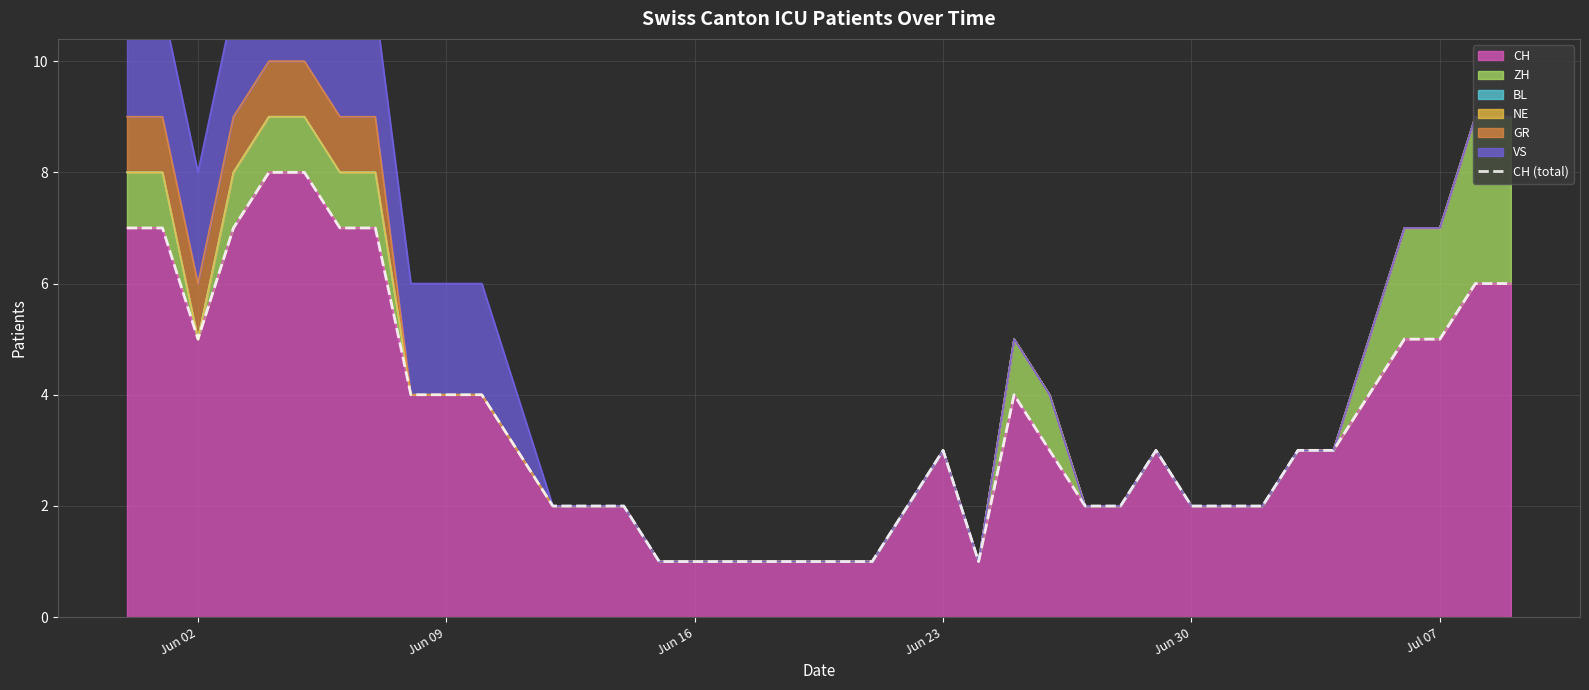

The value of CH at Jul 07 is 7. True or false?

False